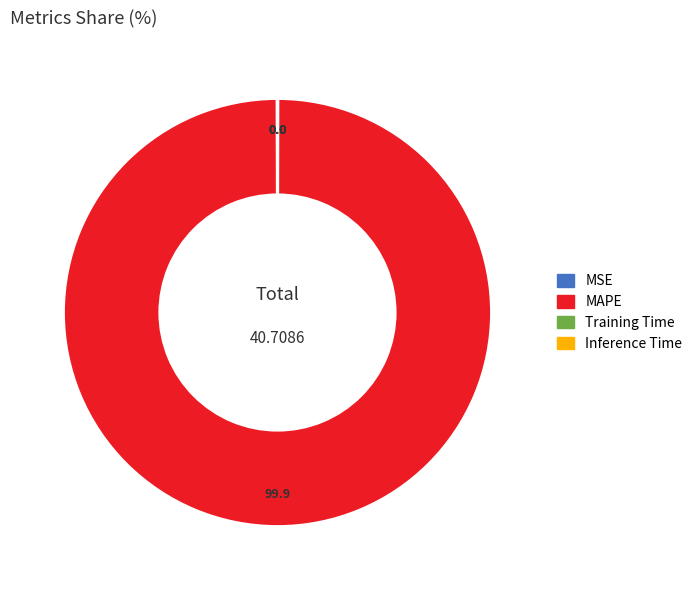

Which category accounts for the majority?

MAPE